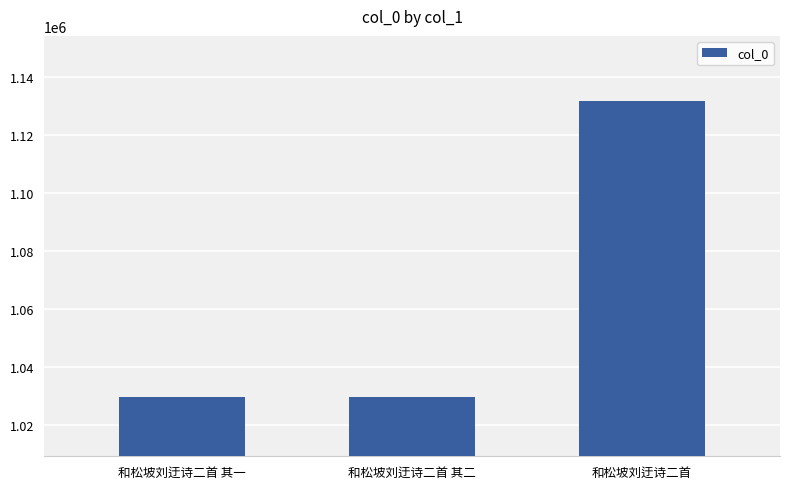

What is the approximate value at 和松坡刘迂诗二首 其一?

1029774